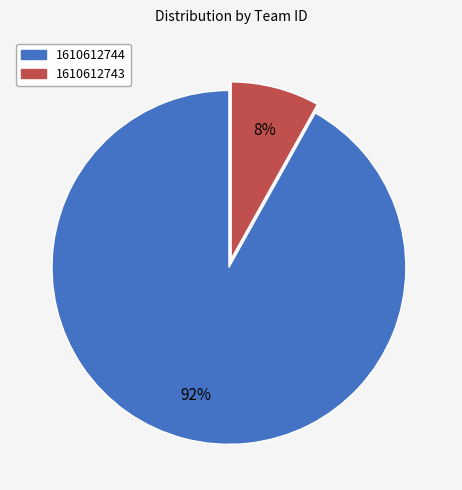

Is the sum of 1610612743 and 1610612744 greater than half?

Yes